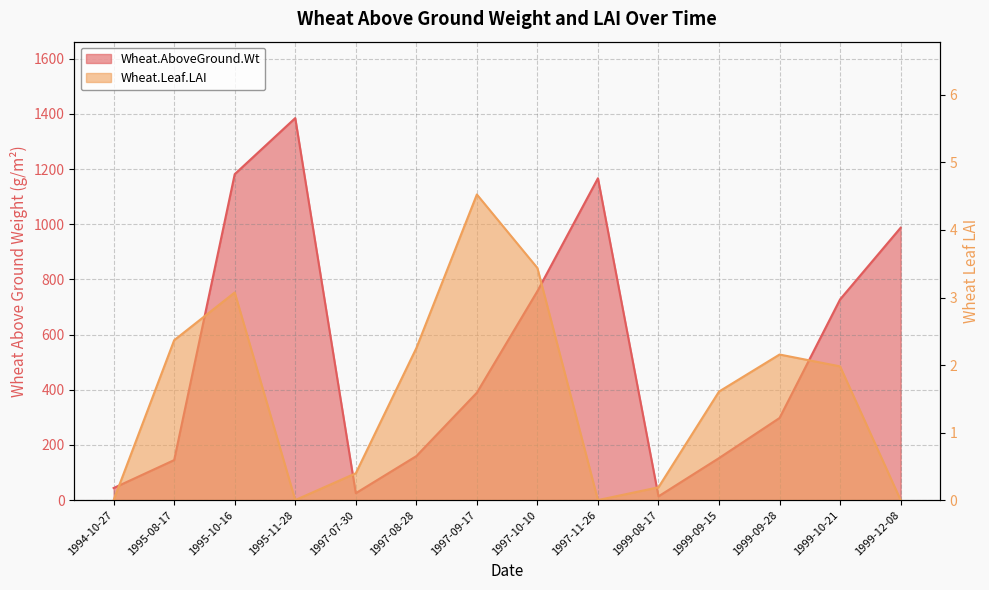

Reading left to right, extract all data points from this chart.

Wheat.AboveGround.Wt: 1994-10-27=43.7	1995-08-17=145.0	1995-10-16=1181.4	1995-11-28=1384.8	1997-07-30=25.0	1997-08-28=159.4	1997-09-17=389.3	1997-10-10=757.4	1997-11-26=1166.6	1999-08-17=13.5	1999-09-15=152.3	1999-09-28=297.7	1999-10-21=727.6	1999-12-08=987.3
Wheat.Leaf.LAI: 1994-10-27=0.0	1995-08-17=2.4	1995-10-16=3.1	1995-11-28=0.0	1997-07-30=0.4	1997-08-28=2.3	1997-09-17=4.5	1997-10-10=3.4	1997-11-26=0.0	1999-08-17=0.2	1999-09-15=1.6	1999-09-28=2.2	1999-10-21=2.0	1999-12-08=0.0